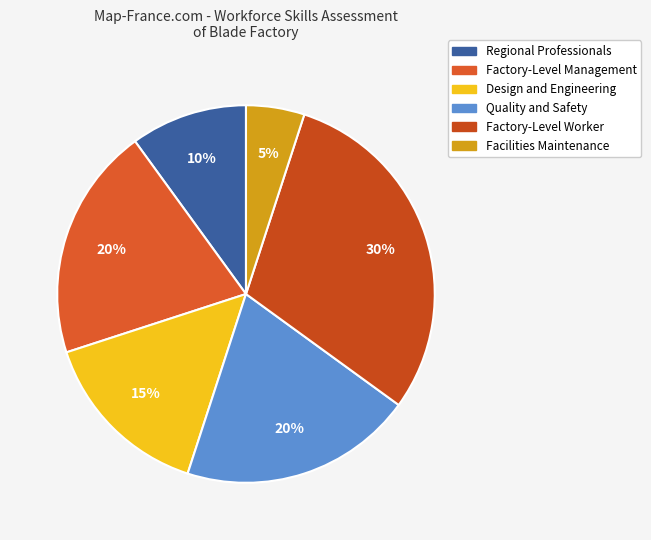

Does Facilities Maintenance account for over 50% of the chart?

No